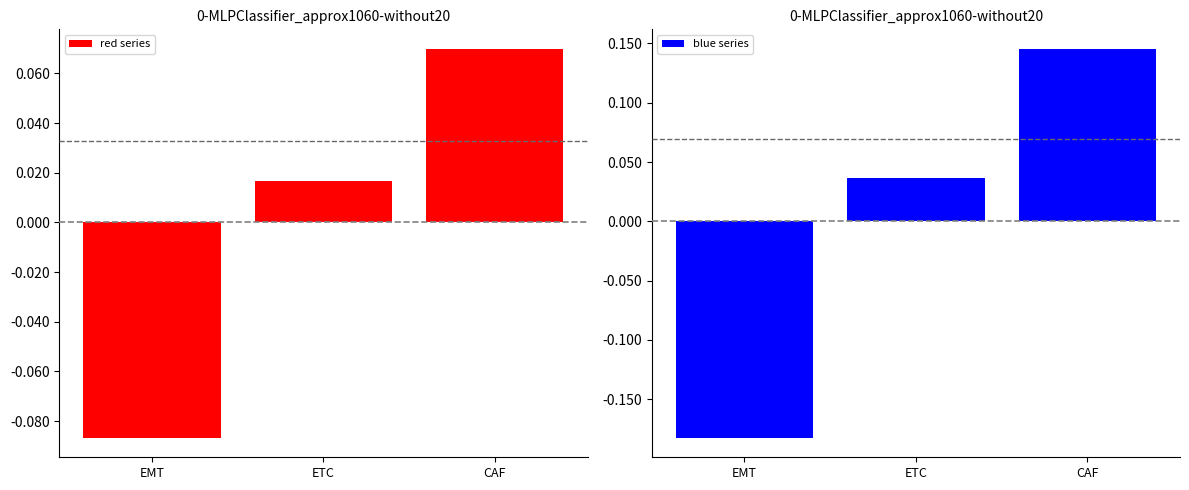

Between EMT and CAF, which series saw the biggest shift?

blue series